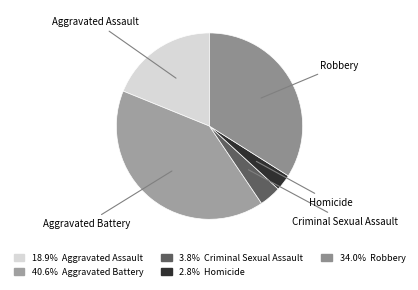

Is it true that Robbery is 34% of the pie?

True